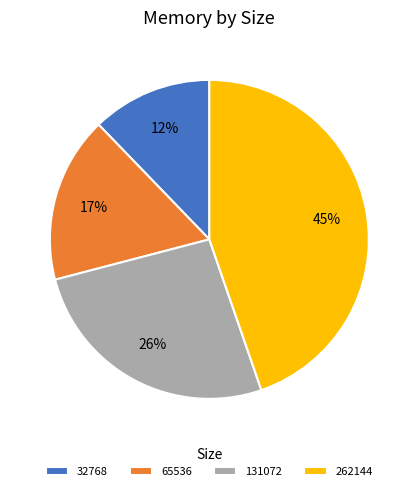

Does 131072 account for over 50% of the chart?

No